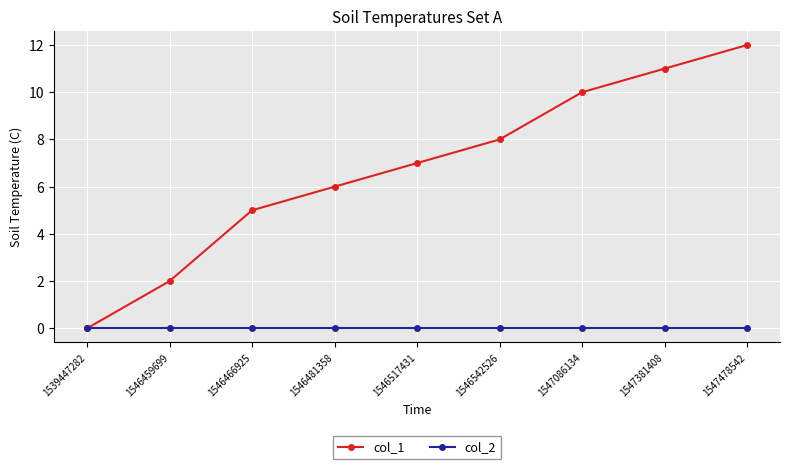

What are all the series names shown in the legend?

col_1, col_2